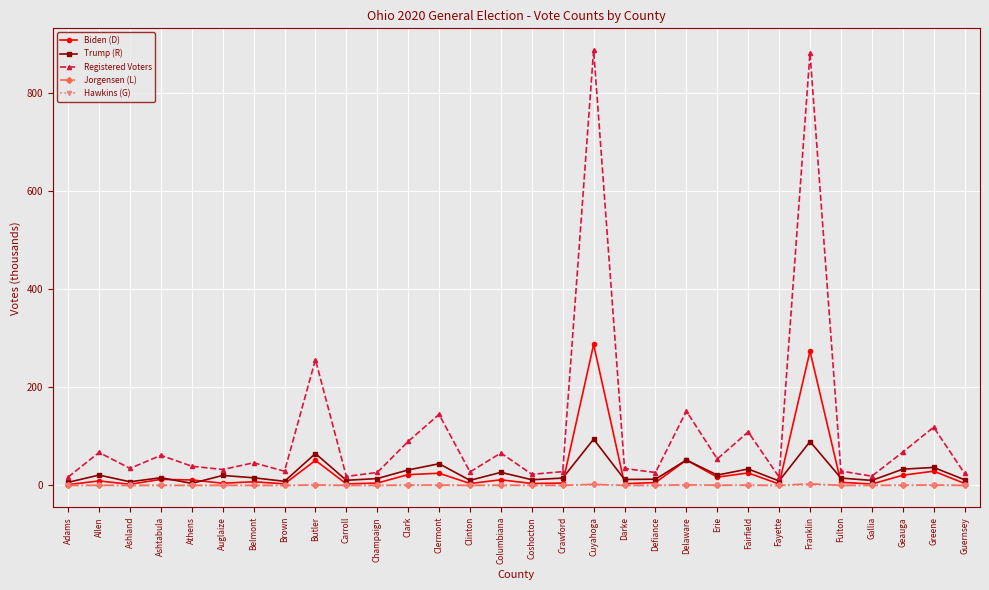

Where is Biden (D) nearest to the value 144?

Delaware